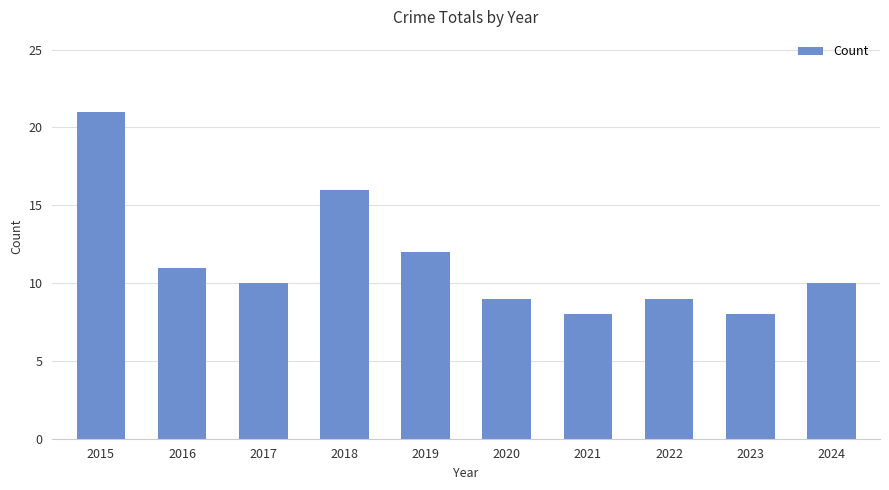

The chart shows a value of 18 at 2024. True or false?

False